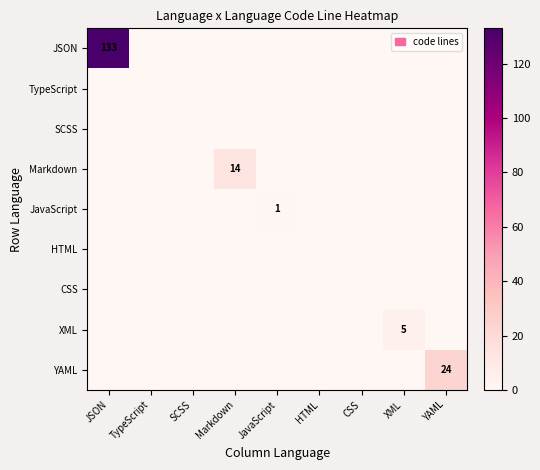

At how many categories does at least one series exceed 110?

1